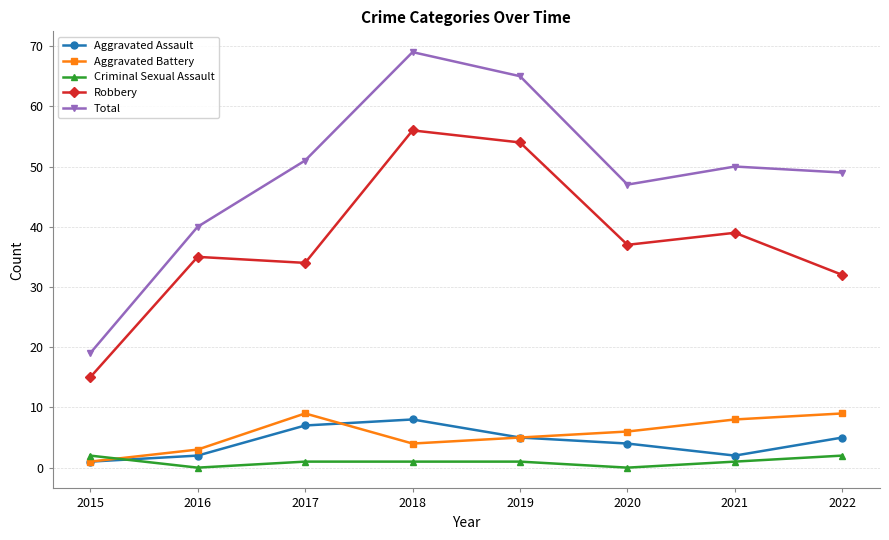

At which category does Aggravated Assault reach its first local valley?

2021